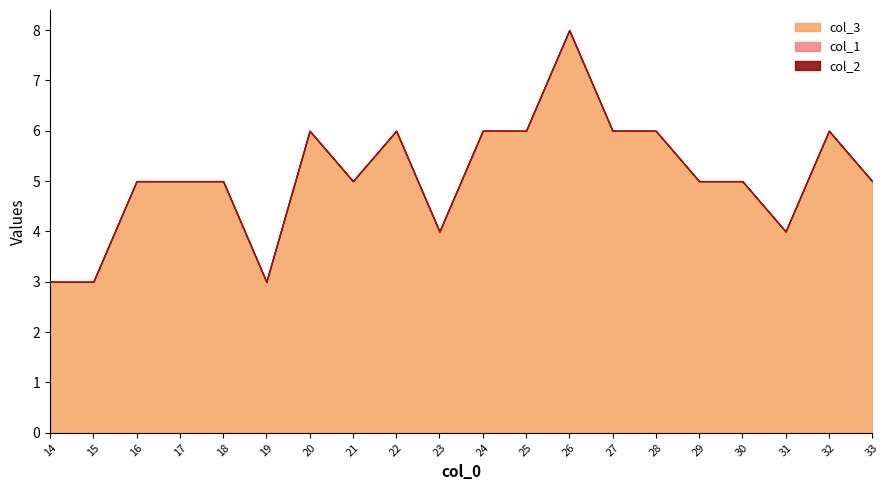

Between 16 and 26, which is larger?

26